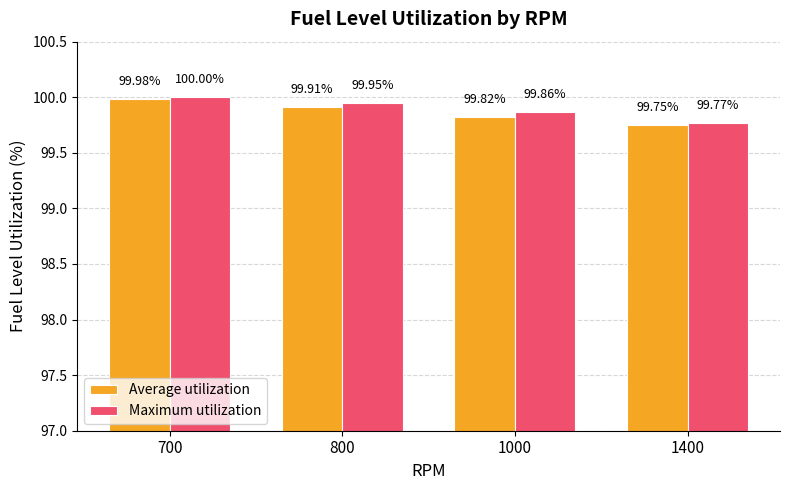

Rank the series by their average value, from lowest to highest.

Average utilization, Maximum utilization